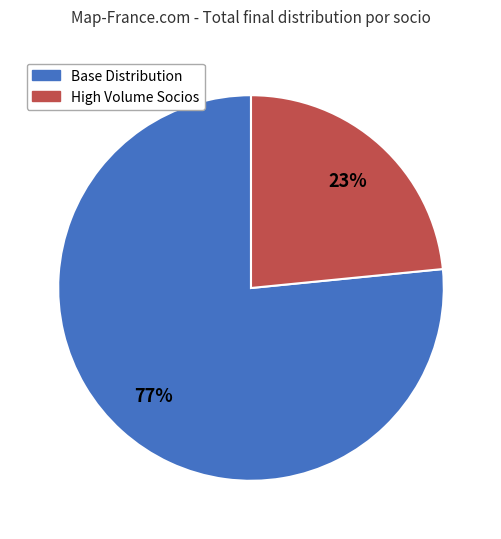

Approximately how many times larger is the value at Base Distribution compared to High Volume Socios?

3.3